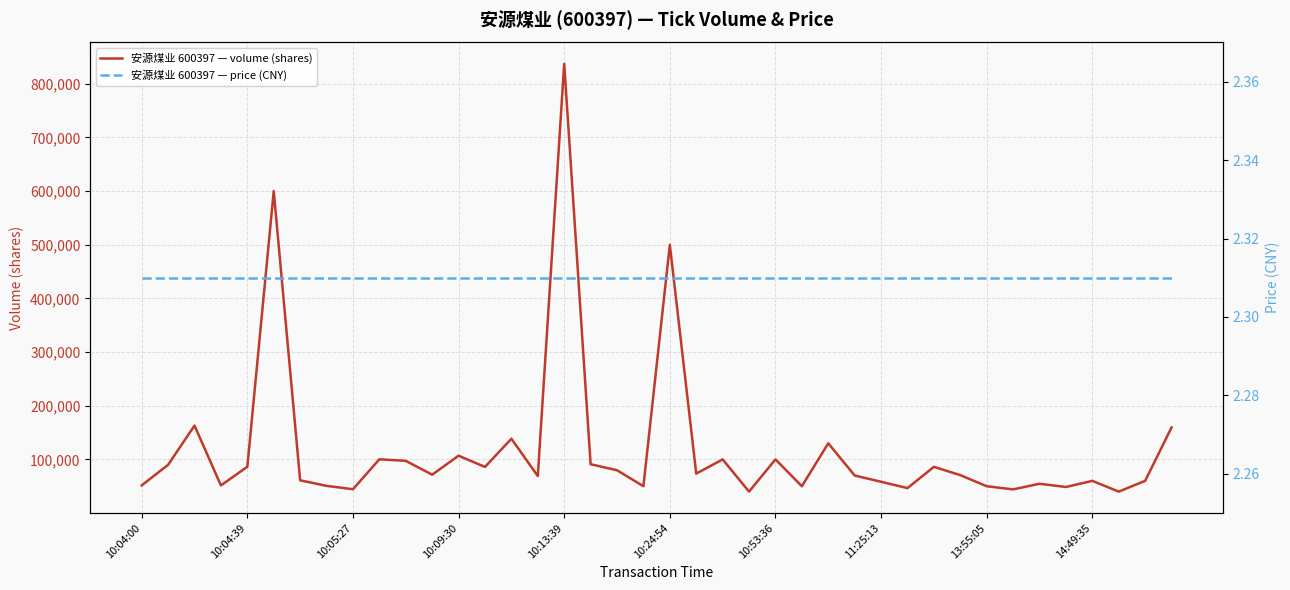

What is the highest value of the 安源煤业 600397 — volume (shares) series?

837200